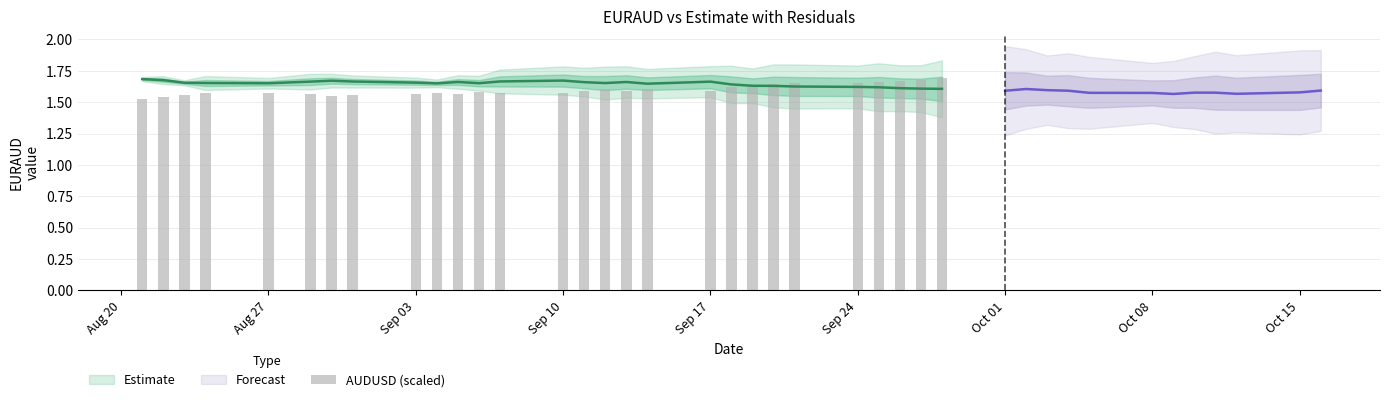

Reading left to right, extract all data points from this chart.

1.5	1.5	1.6	1.6	1.6	1.6	1.6	1.6	1.6	1.6	1.6	1.6	1.6	1.6	1.6	1.6	1.6	1.6	1.6	1.6	1.6	1.6	1.6	1.7	1.7	1.7	1.7	1.7